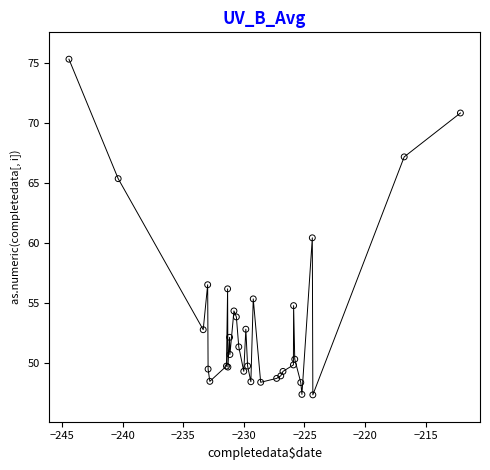

What Y value in the scatter plot is closest to 61?

60.4